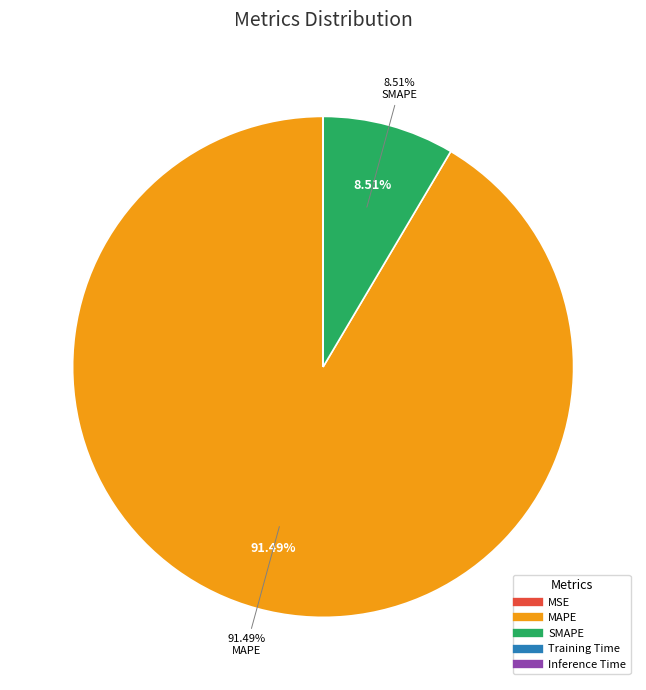

Does any single category account for the majority?

Yes